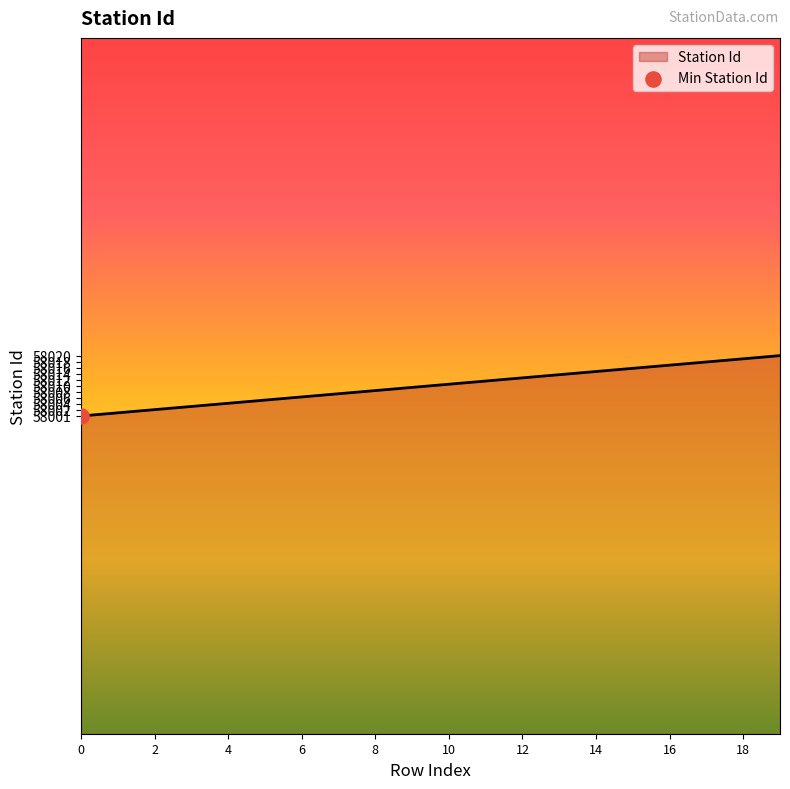

What is the smallest value displayed?

58001